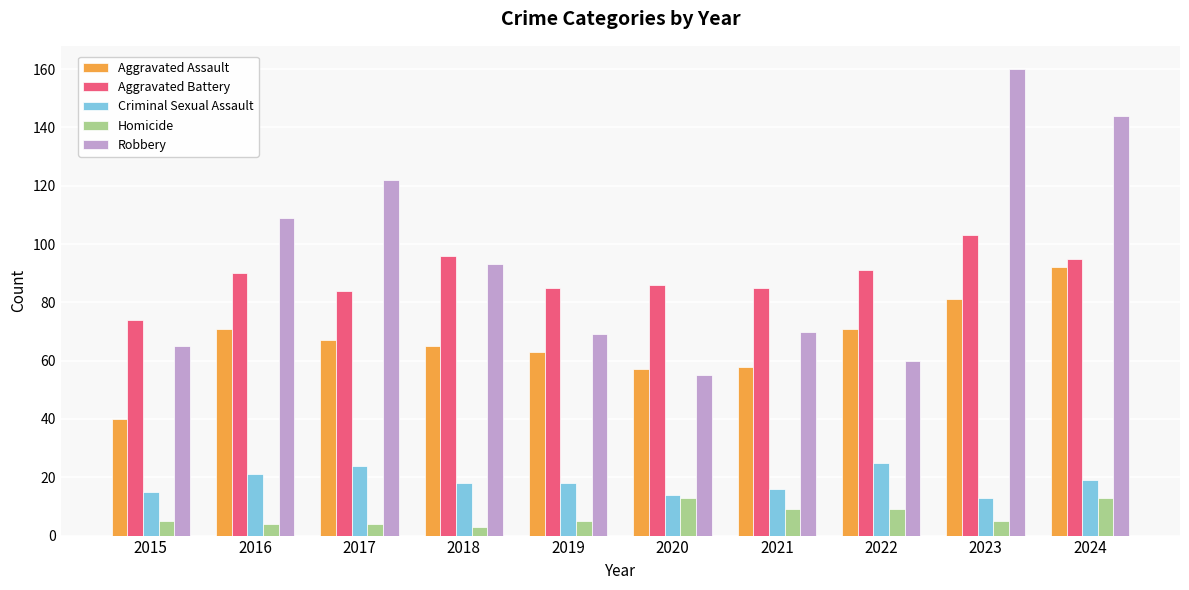

Rank the series by their maximum value, from lowest to highest.

Homicide, Criminal Sexual Assault, Aggravated Assault, Aggravated Battery, Robbery